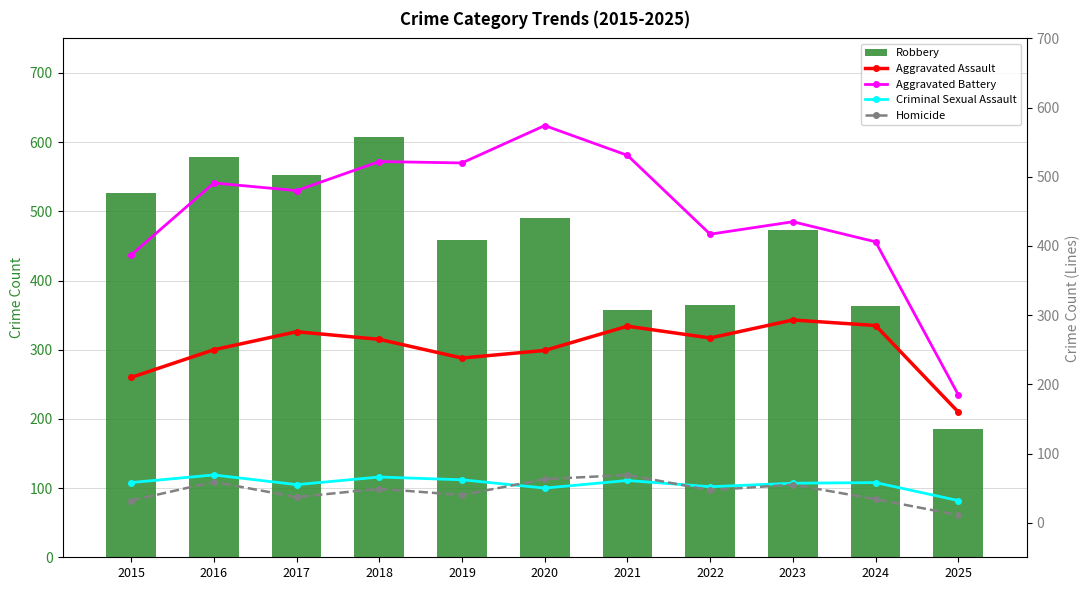

The Robbery series shows 878 at 2017. True or false?

False